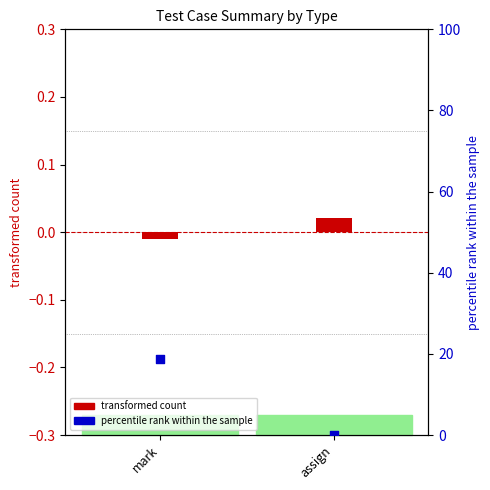

At which category is the sum across all series the highest?

mark